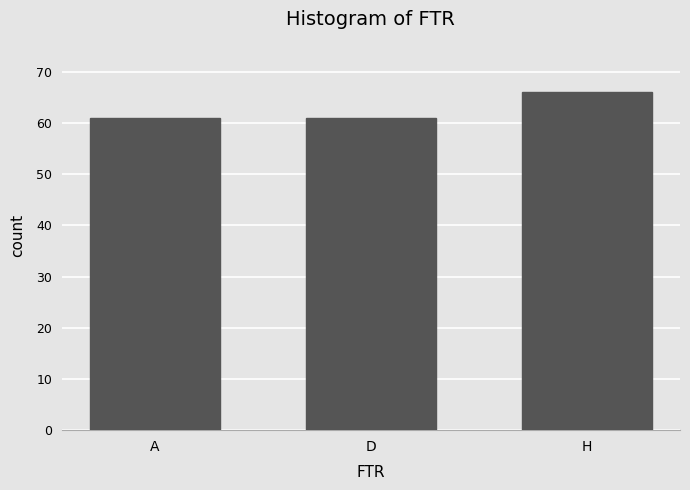

The chart shows a value of 16 at H. True or false?

False